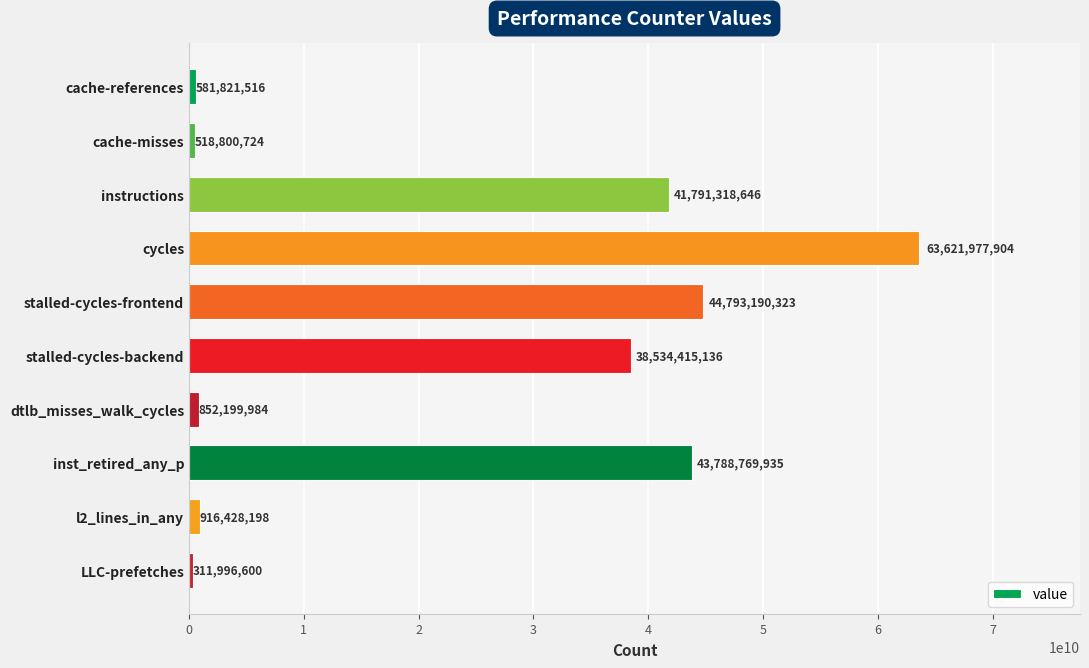

Does the chart contain any negative values?

No